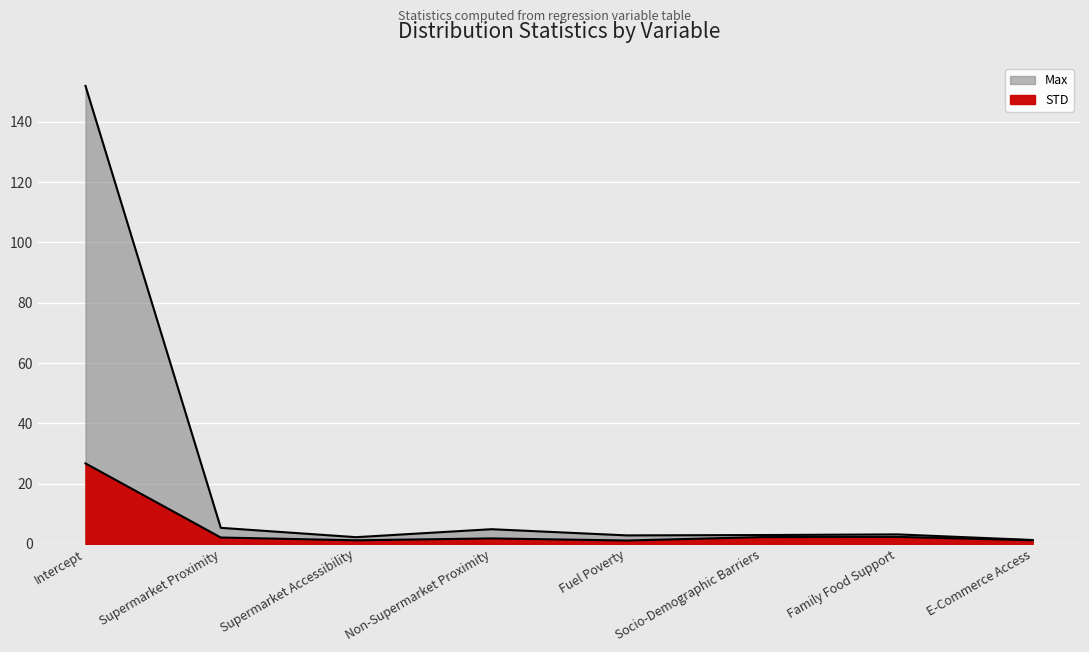

What is the highest value of the STD series?

26.7